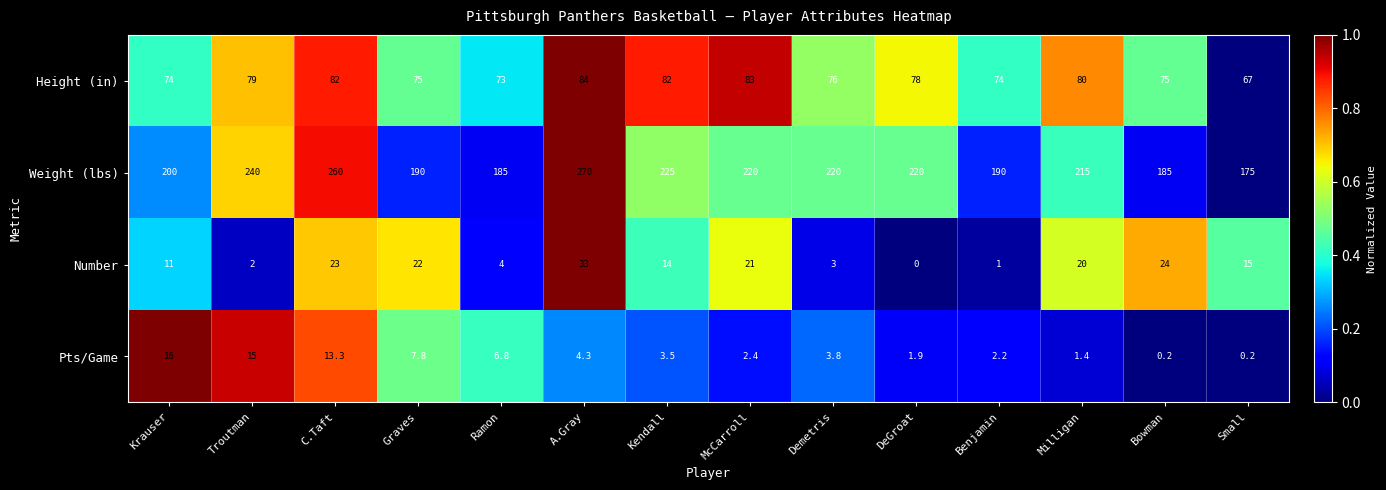

Which series changed the most between A.Gray and Demetris?

Weight (lbs)